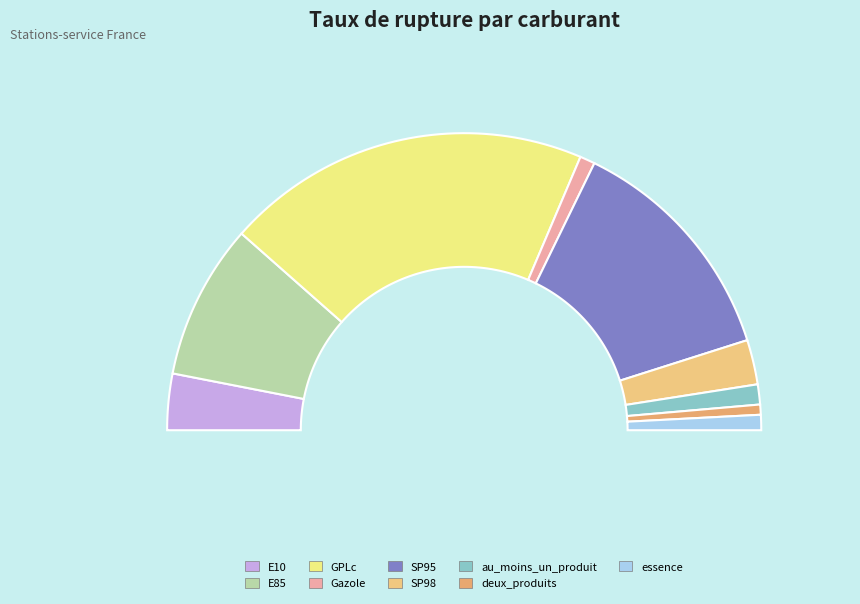

To the nearest percent, what is the difference between the largest and smallest slice percentages?

39%